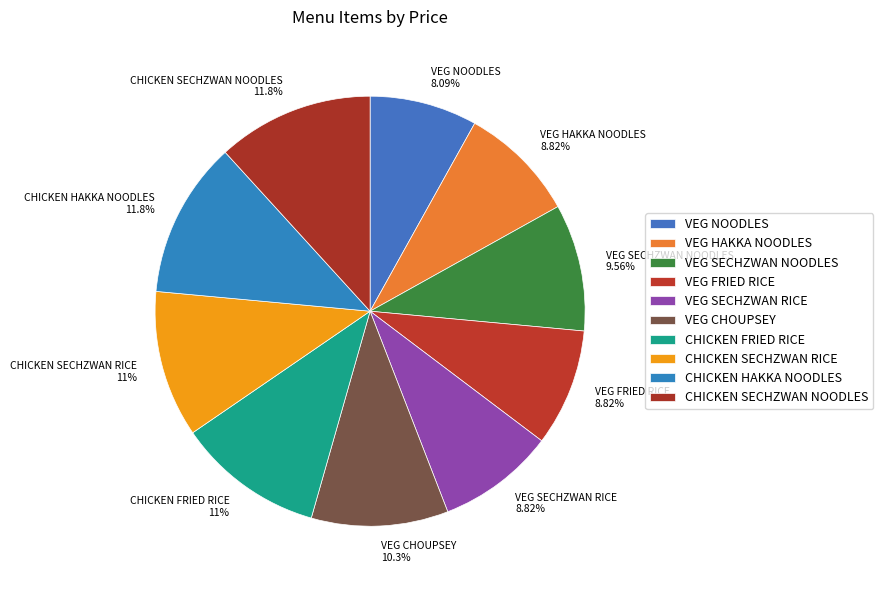

How many segments does this pie chart have?

10